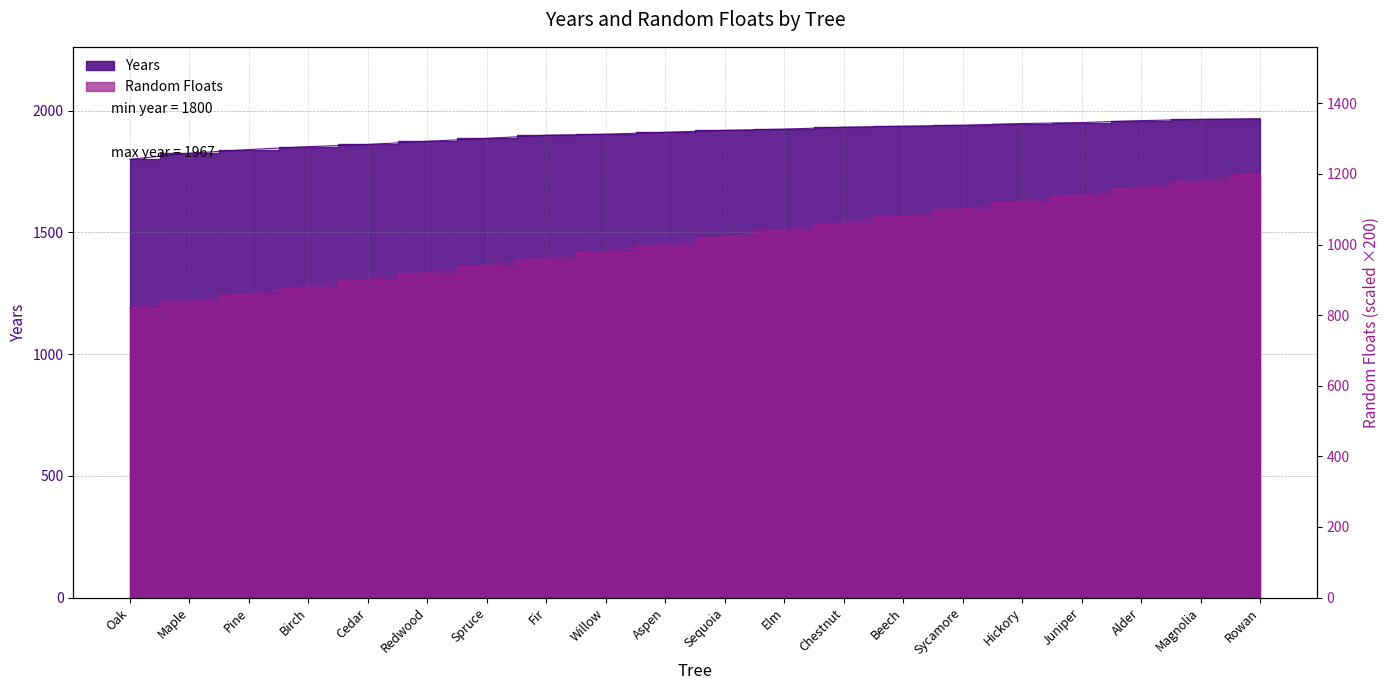

Does the chart display data point markers on the line(s)?

No